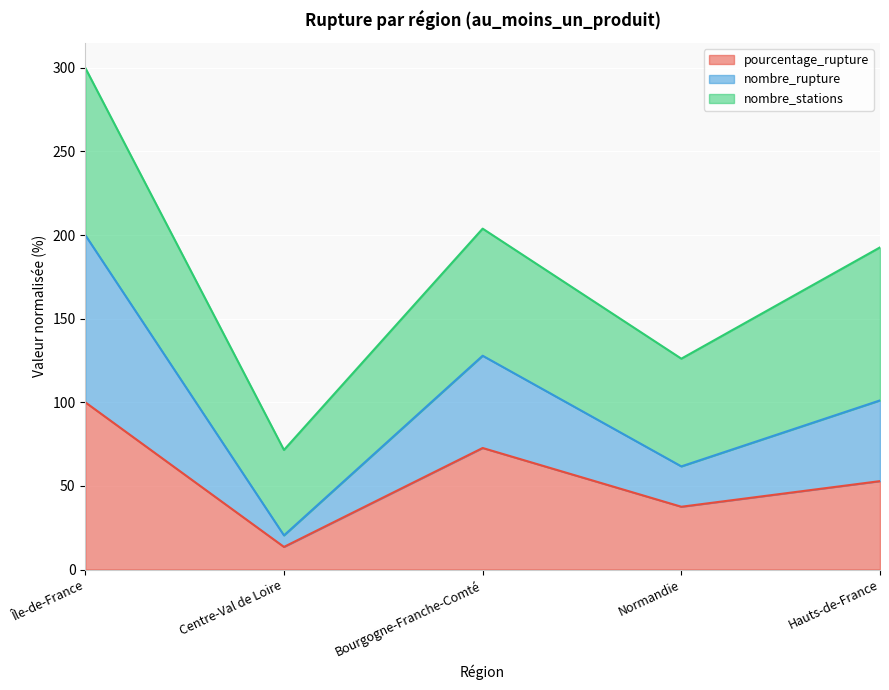

What are all the series names shown in the legend?

pourcentage_rupture, nombre_rupture, nombre_stations